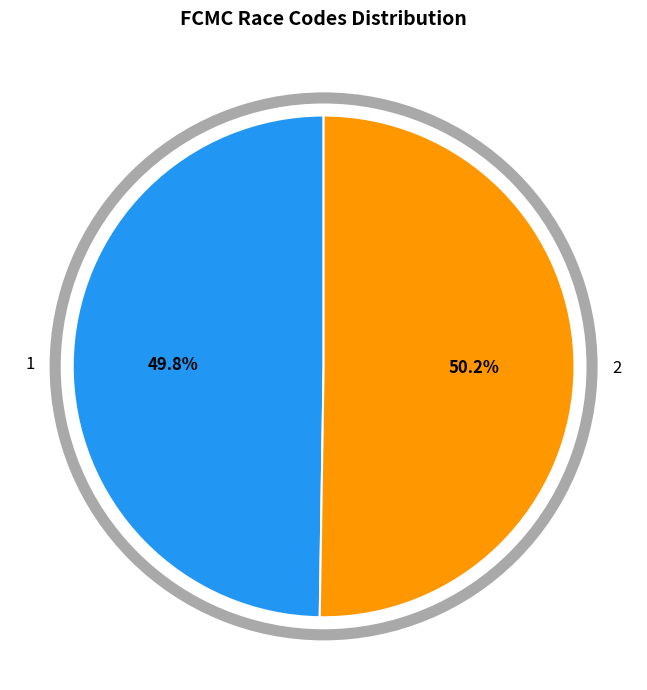

What is the ratio of the value at 2 to the value at 1?

1.0